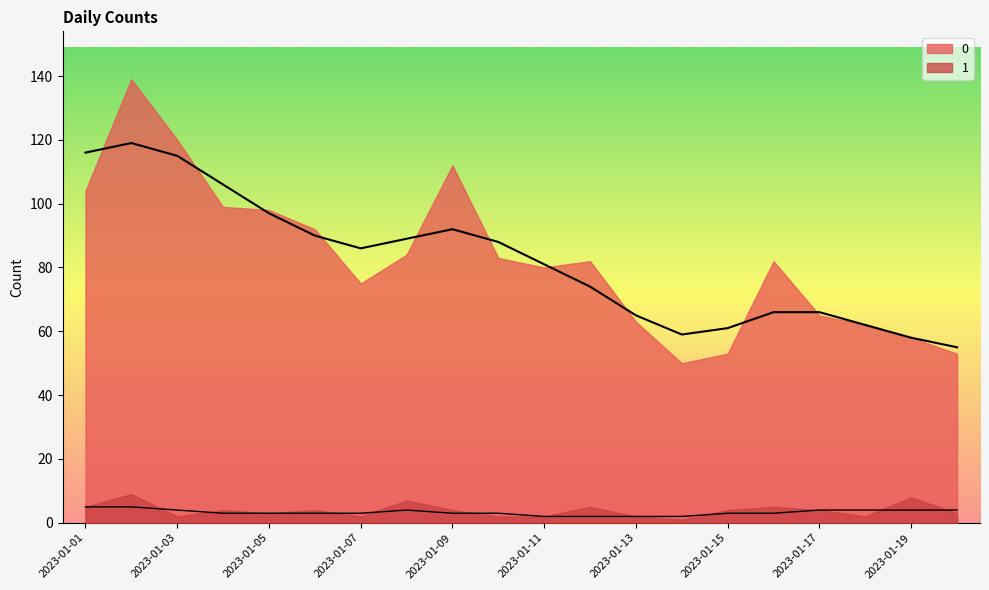

What is the lowest value of the 1 series?

1